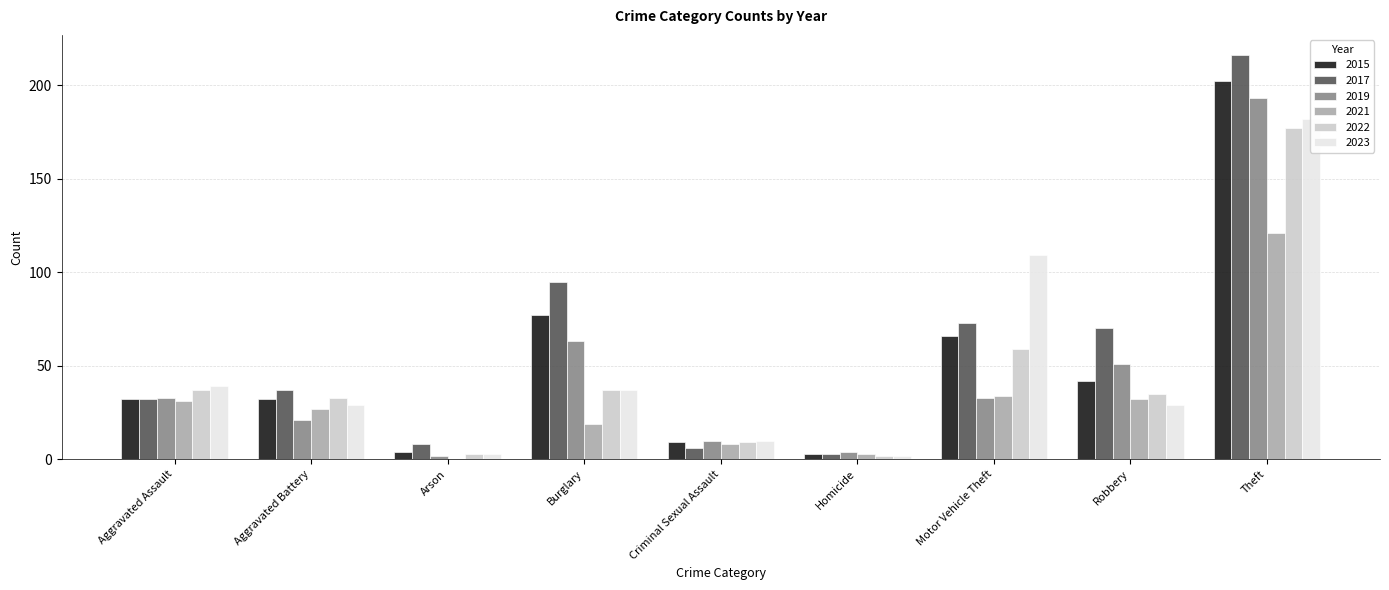

What is the label of the 1st bar from the left?

Aggravated Assault